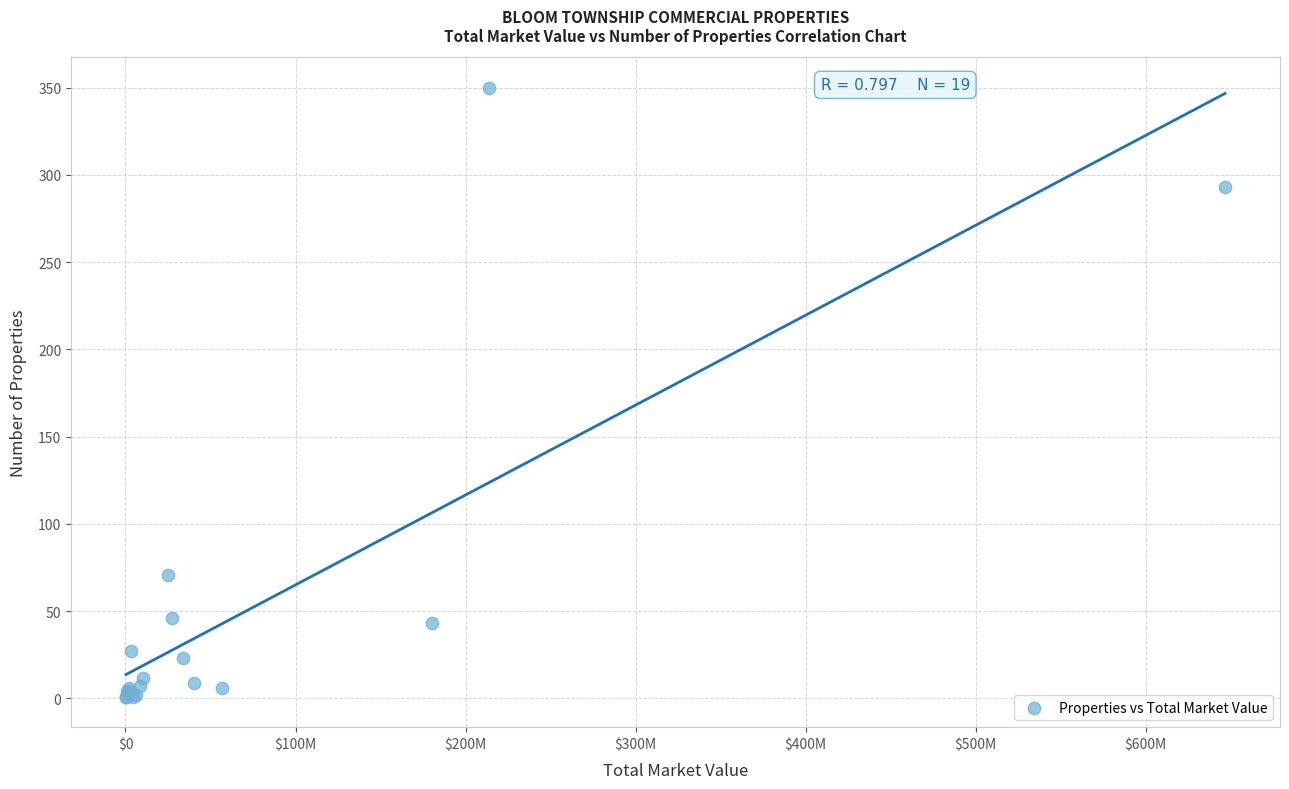

What Y value in the scatter plot is closest to 175?

71